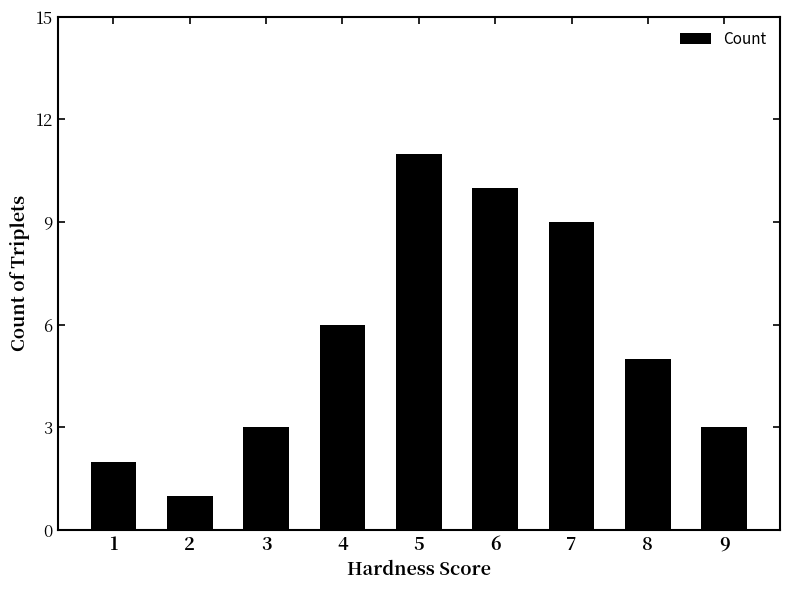

True or false: the data shows 11 at 5.

True